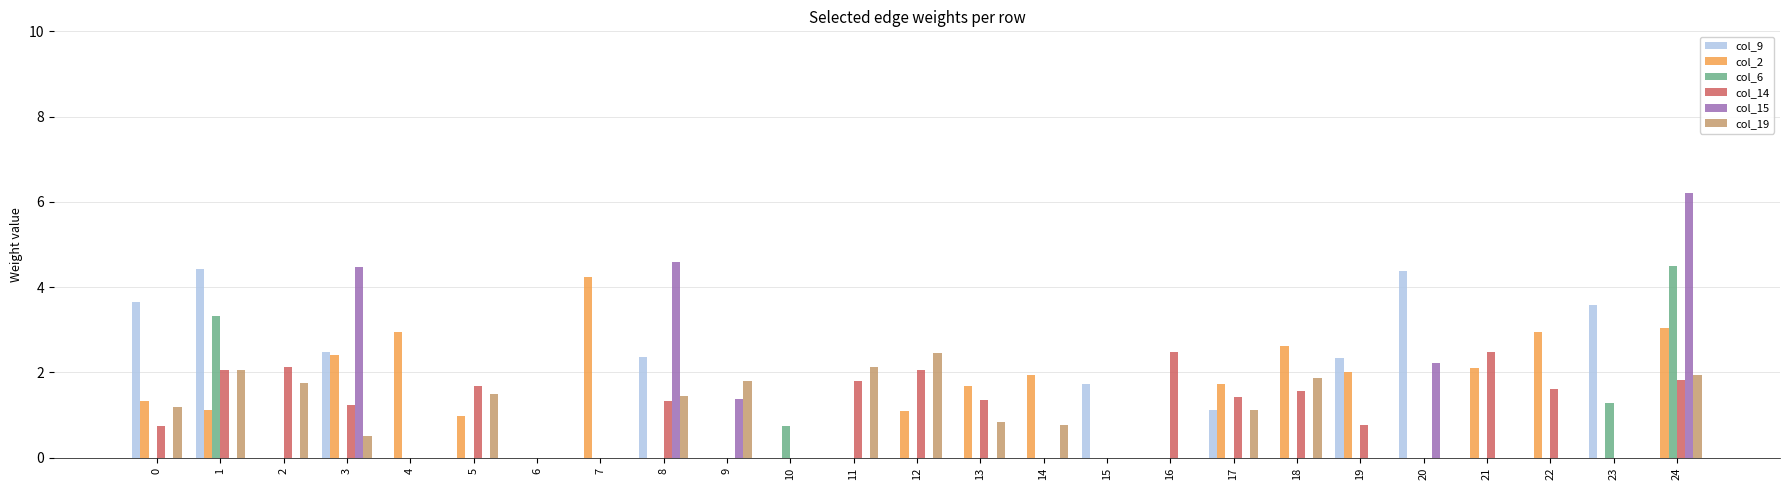

At which category is the sum across all series the highest?

24